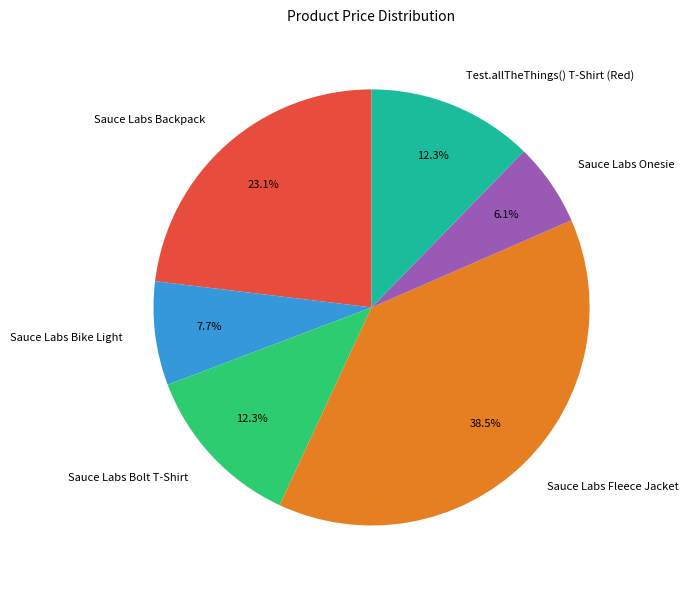

Which category has the smallest portion of the pie?

Sauce Labs Onesie